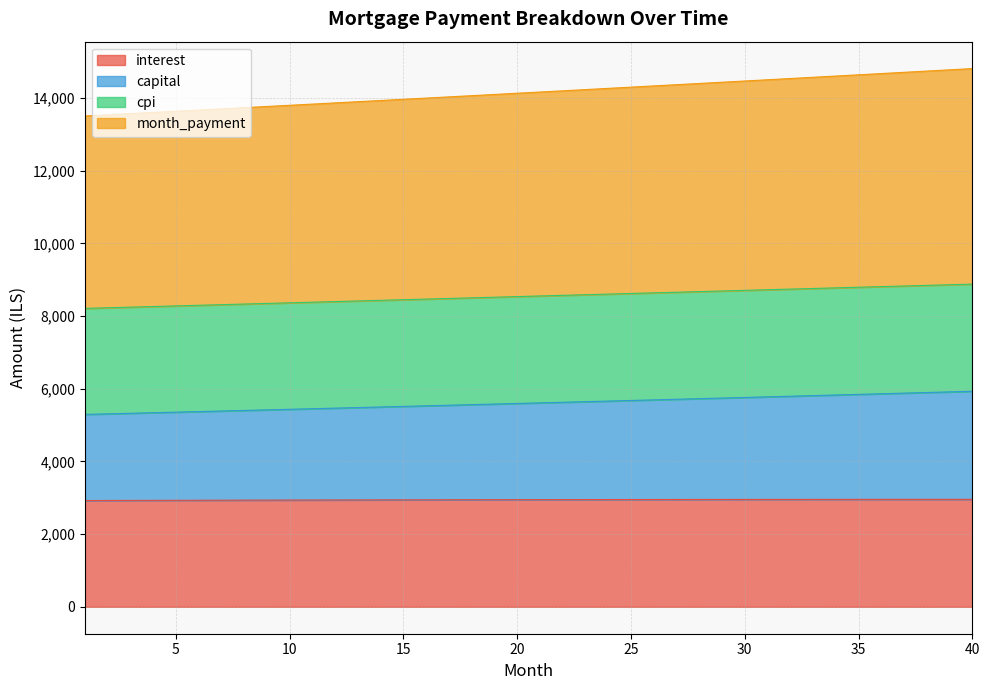

Read the interest value at 15.

2944.2